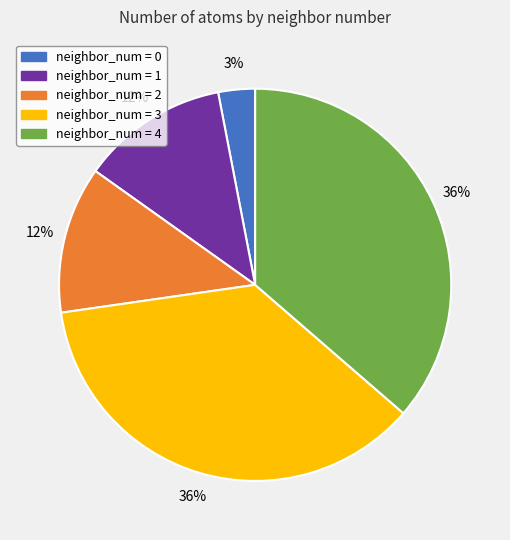

Is there a majority slice in this chart?

No